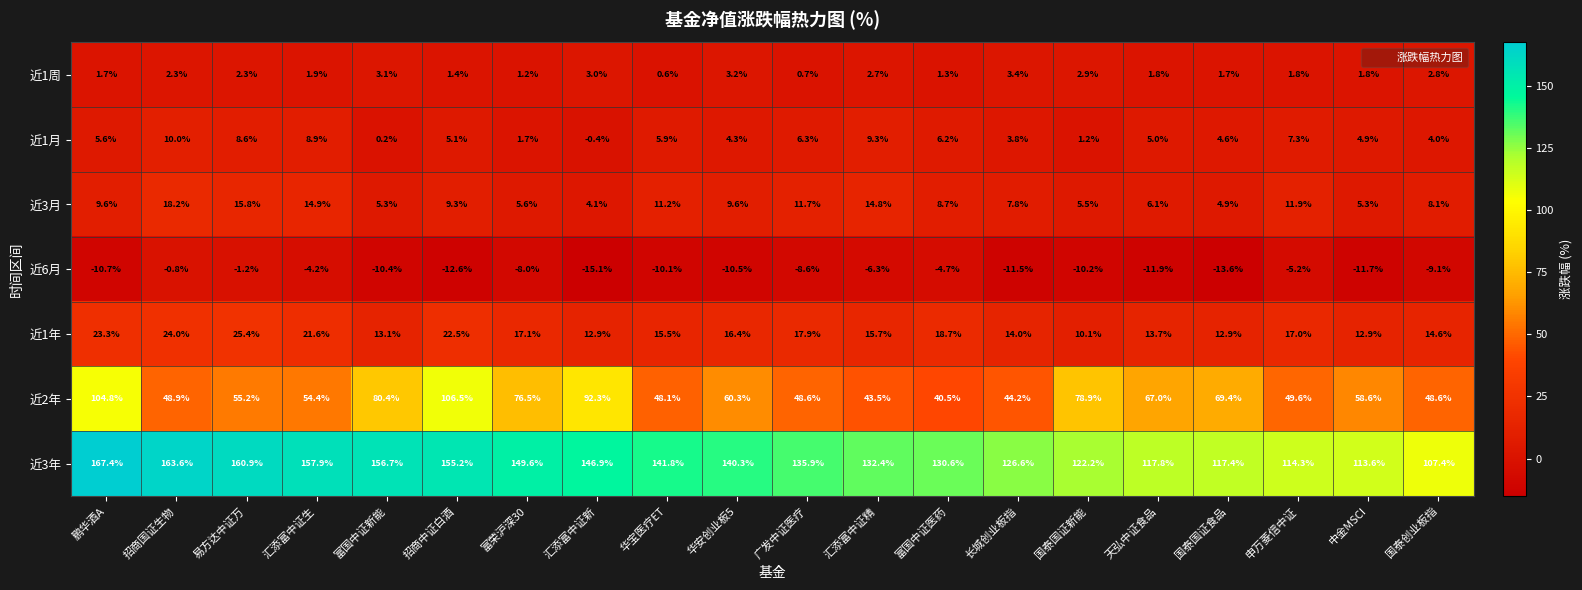

What is the sum of all 近3月 values?

188.4